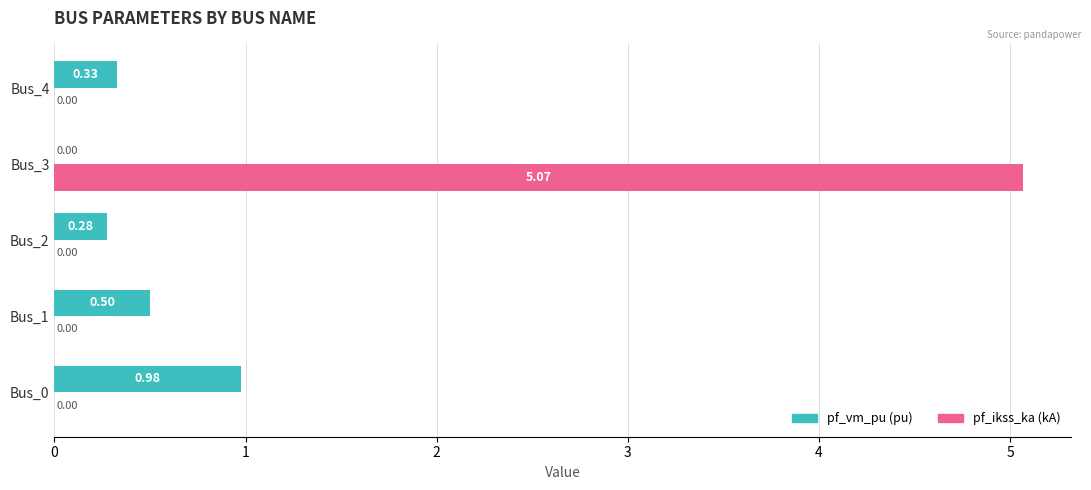

At which category is the sum across all series the highest?

Bus_3